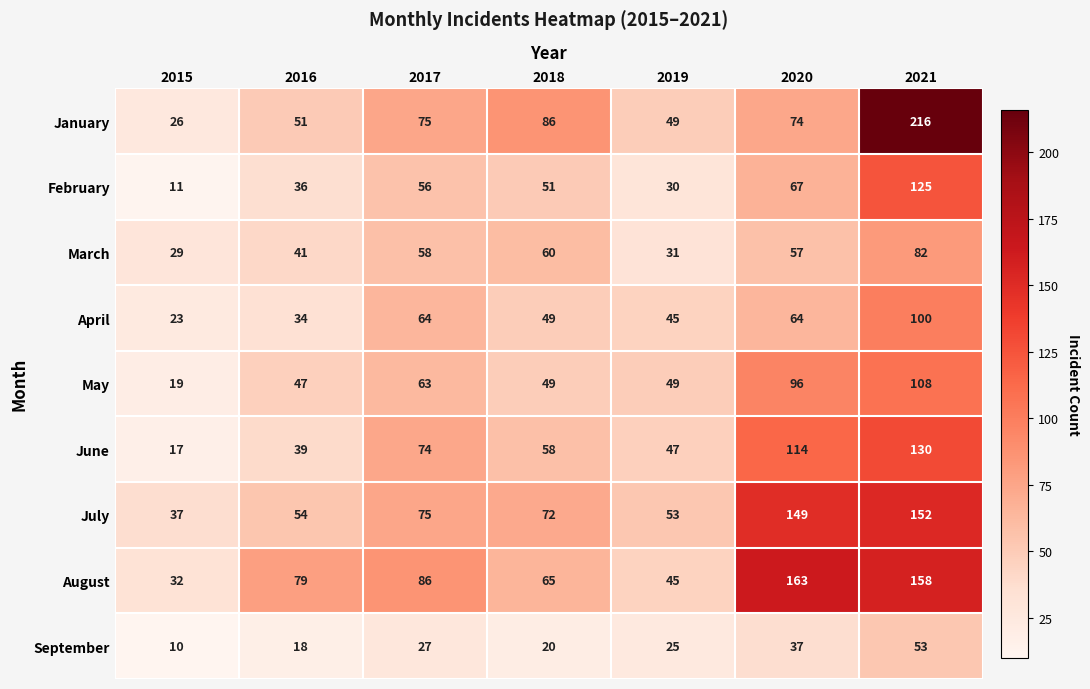

What is the difference between the maximum and minimum values in the June series?

113